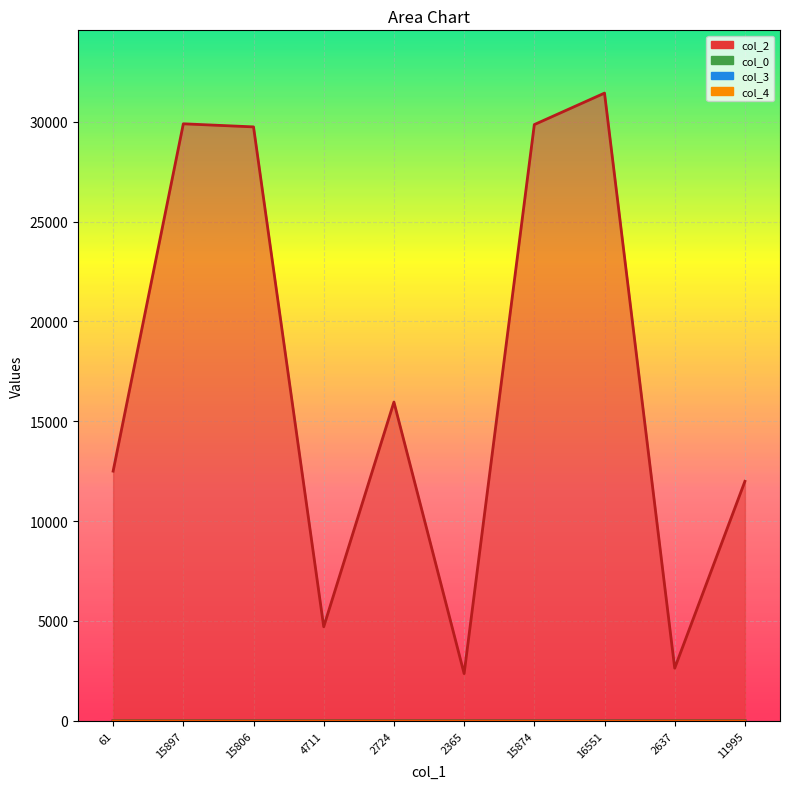

True or false: col_2 has a value of 45860.7 at 15897.

False